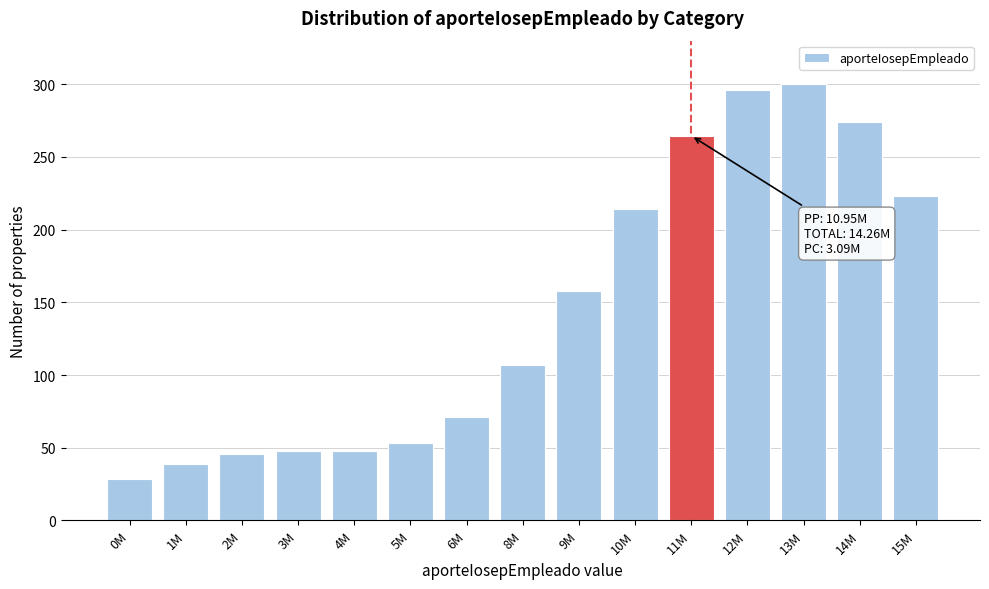

The value at 12M is 446.0. True or false?

False